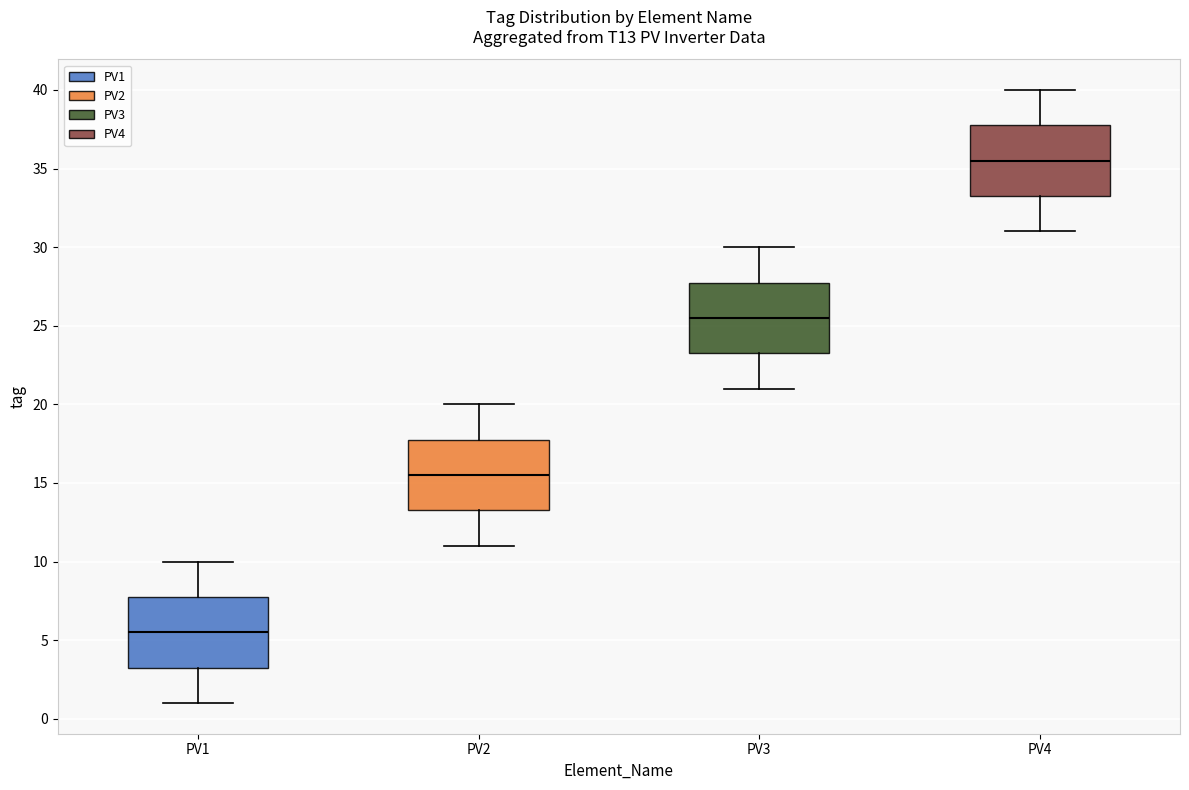

Which box has the highest median line?

PV4